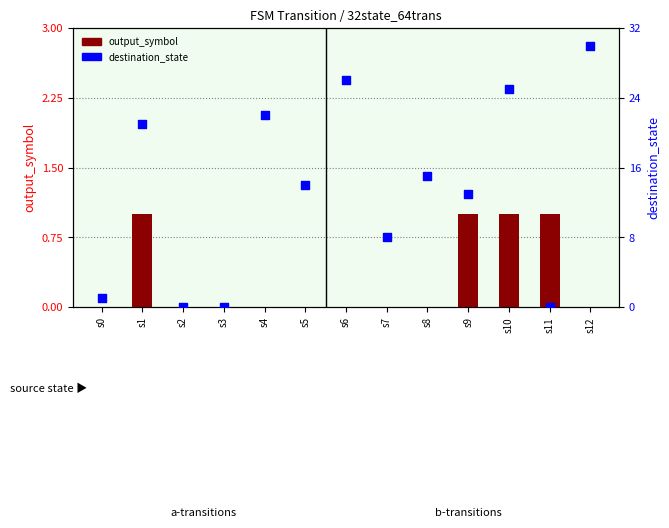

At how many categories does at least one series exceed 29?

1